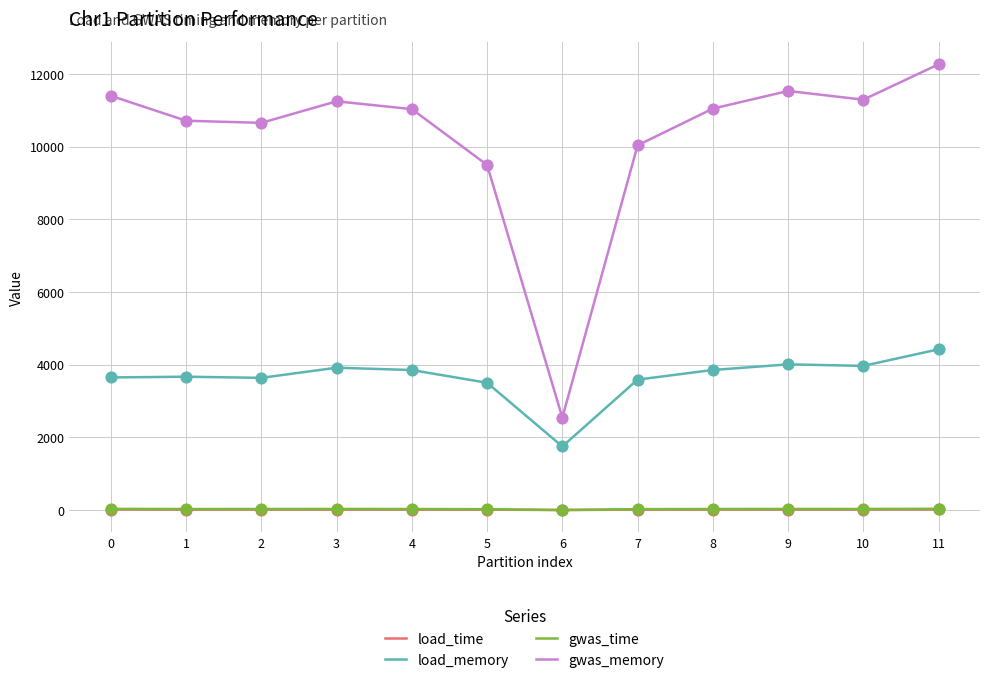

What is the total value across all series at 3?

15215.4